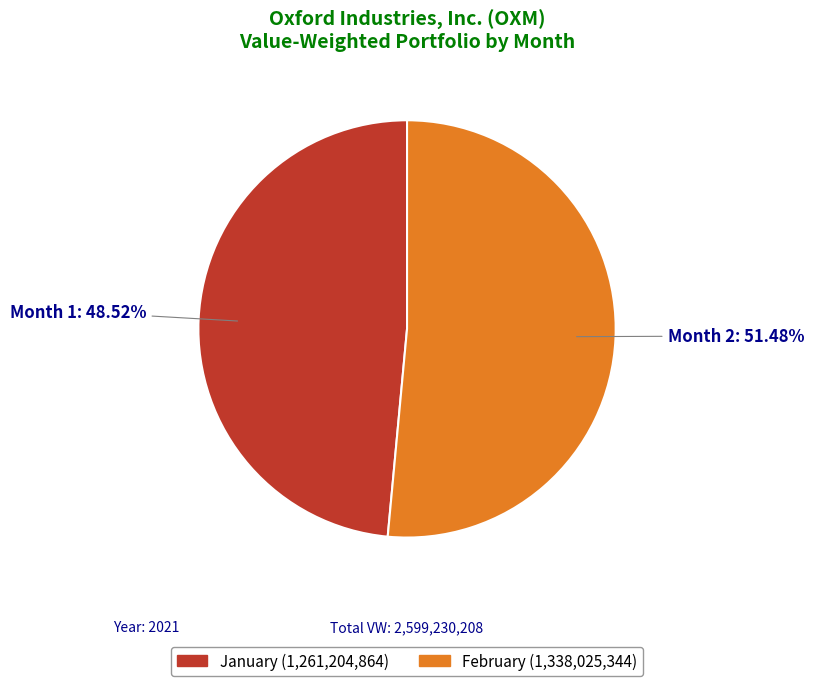

Does any single category account for the majority?

Yes